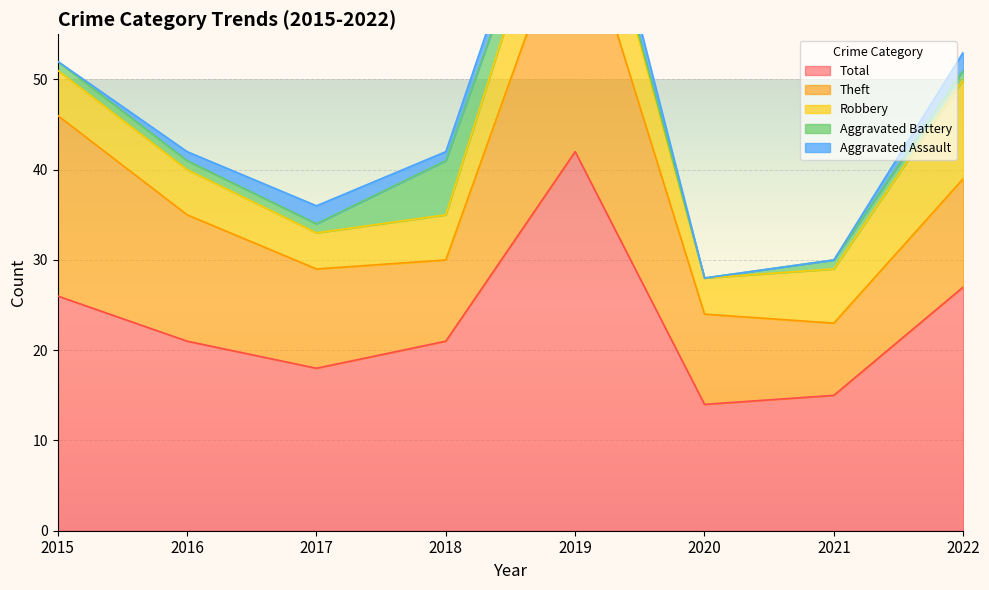

Reading left to right, what are all the values shown in this chart?

Aggravated Assault: 2015=0	2016=1	2017=2	2018=1	2019=3	2020=0	2021=0	2022=2
Aggravated Battery: 2015=1	2016=1	2017=1	2018=6	2019=1	2020=0	2021=1	2022=1
Robbery: 2015=5	2016=5	2017=4	2018=5	2019=10	2020=4	2021=6	2022=11
Theft: 2015=20	2016=14	2017=11	2018=9	2019=28	2020=10	2021=8	2022=12
Total: 2015=26	2016=21	2017=18	2018=21	2019=42	2020=14	2021=15	2022=27